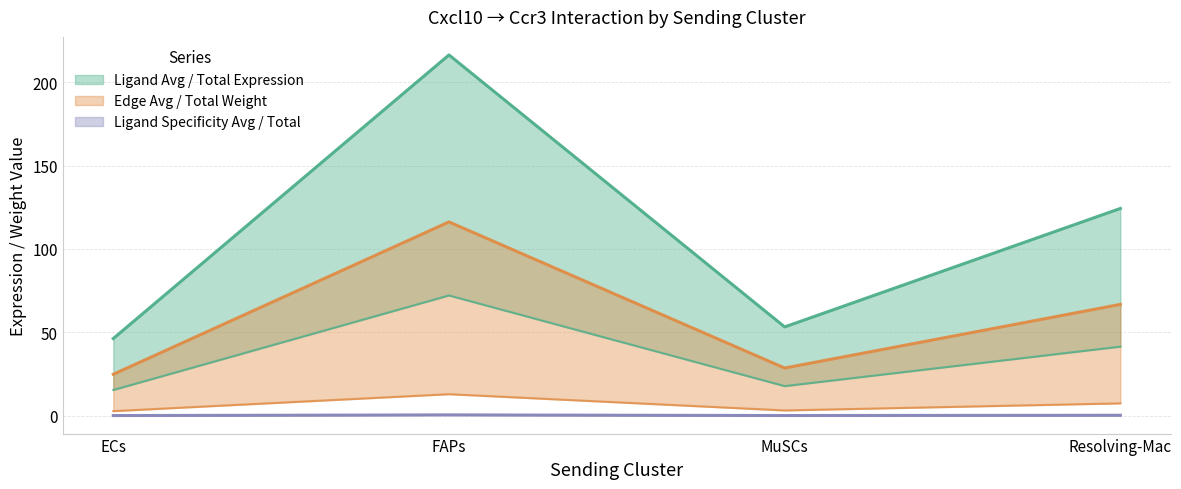

The value of Edge total expression weight at Resolving-Mac is 17.2. True or false?

False